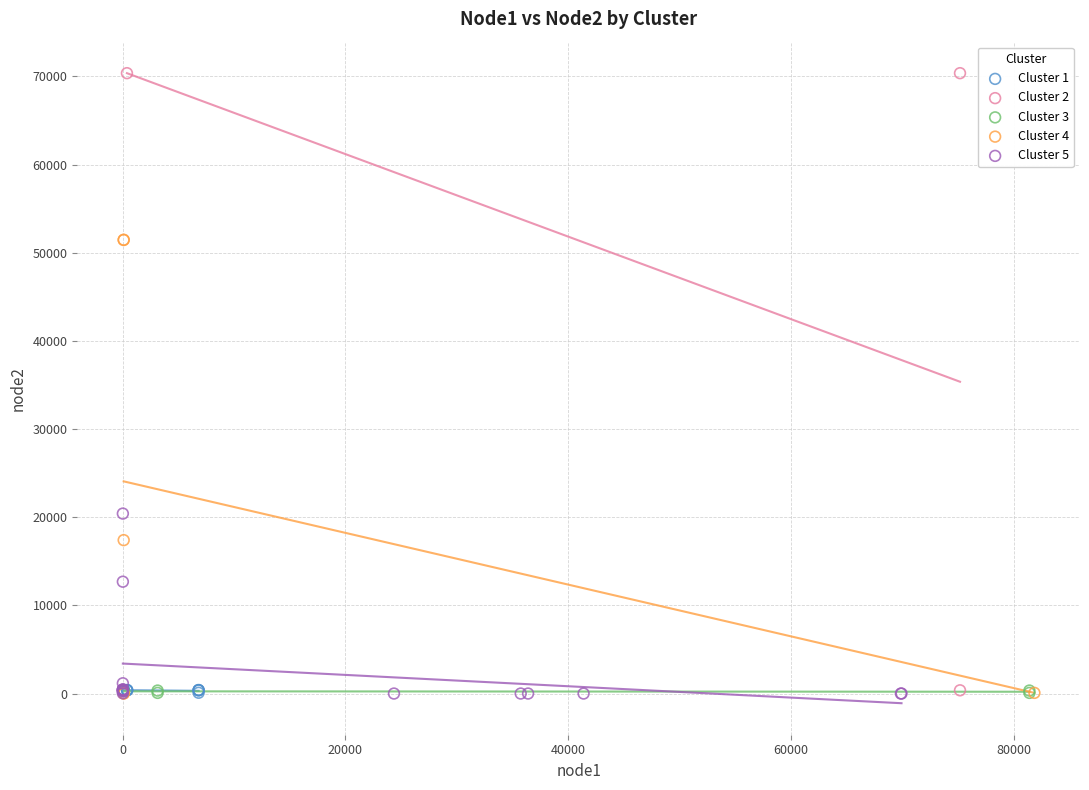

Which series contains the highest Y value?

Cluster 2